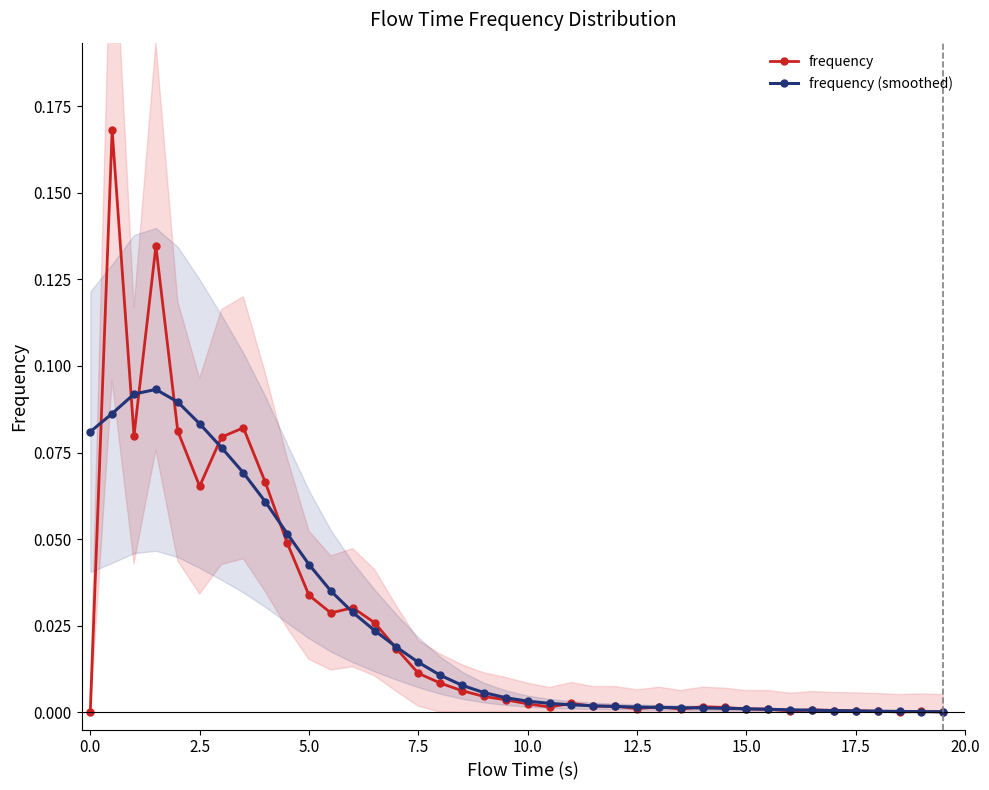

After their last crossing, which series has the higher values: frequency or frequency (smoothed)?

frequency (smoothed)